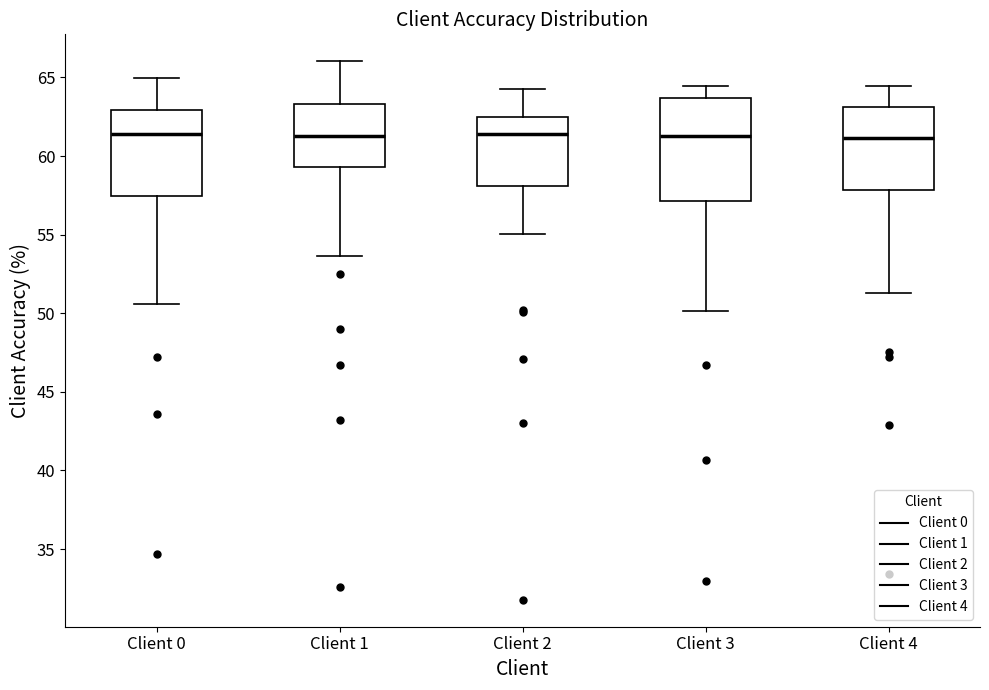

Reading left to right, read every box against the y-axis: the position of its median line, the range the box covers, and the ends of its whiskers. The values are not printed on the chart, so give them approximately, as read against the axis.

Client 0: median 61.5, box 57.5 to 63.0, whiskers 50.5 to 65.0
Client 1: median 61.5, box 59.5 to 63.5, whiskers 53.5 to 66.0
Client 2: median 61.5, box 58.0 to 62.5, whiskers 55.0 to 64.5
Client 3: median 61.5, box 57.0 to 63.5, whiskers 50.0 to 64.5
Client 4: median 61.0, box 58.0 to 63.0, whiskers 51.5 to 64.5